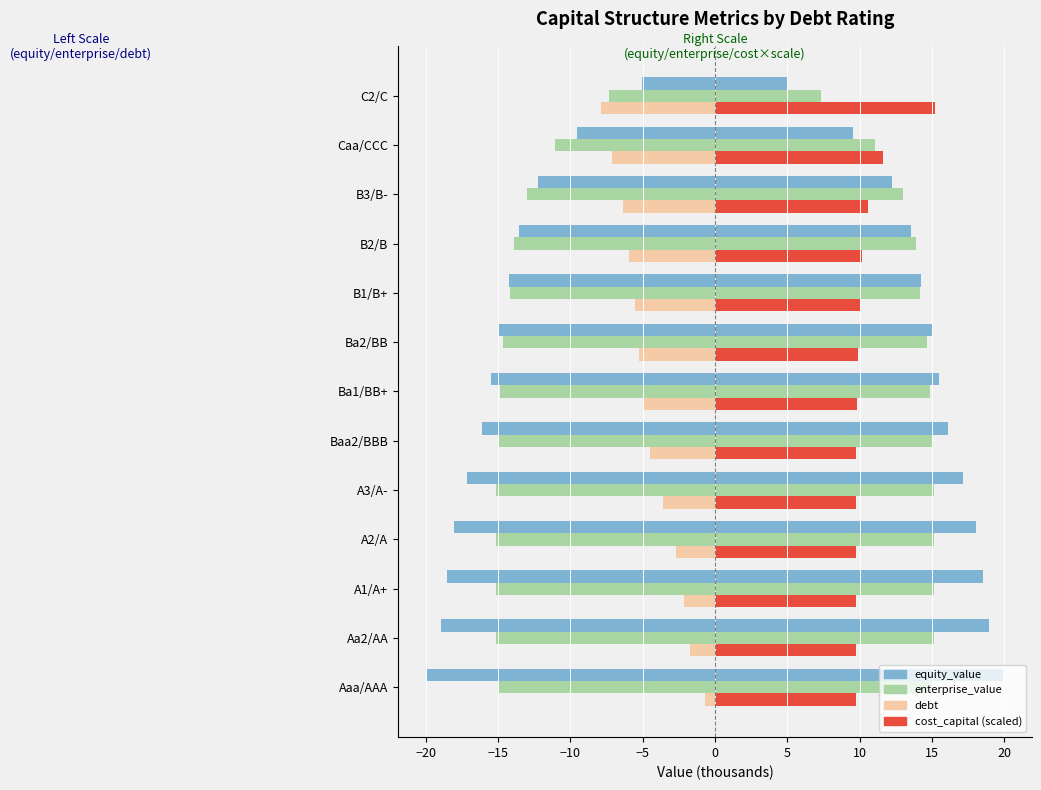

What is the difference between the maximum and minimum values in the equity_value series?

14.9